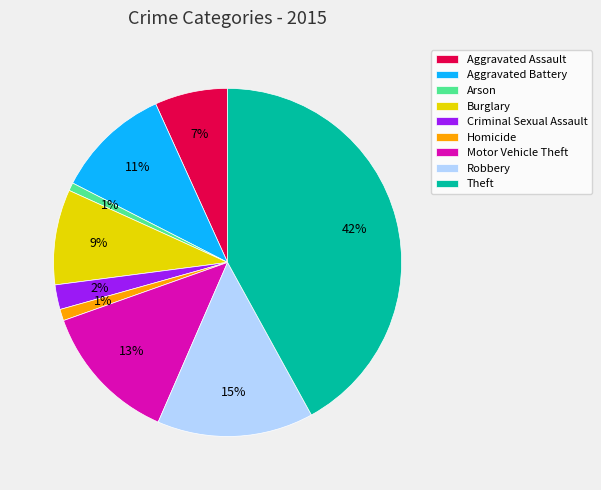

Does any single category account for the majority?

No